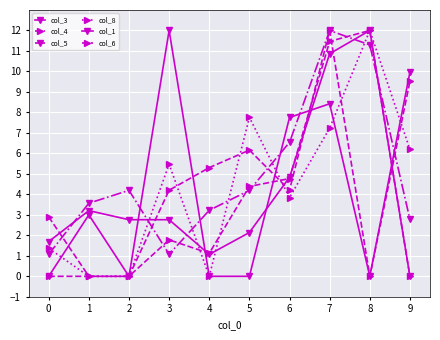

Is this an area chart (filled region under the line)?

No